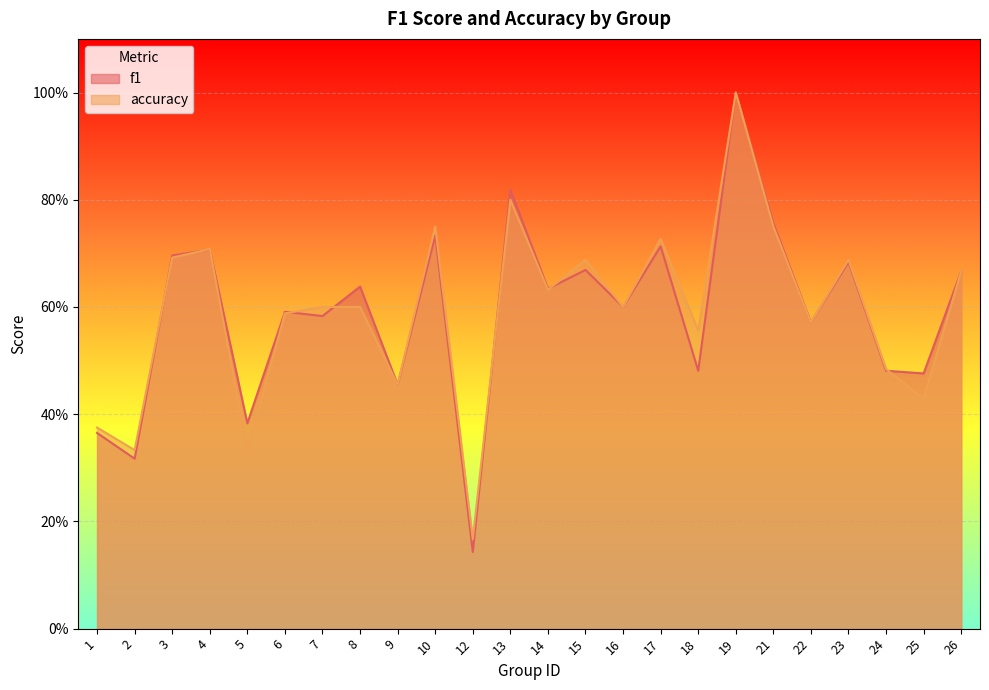

How many times do f1 and accuracy cross each other?

8